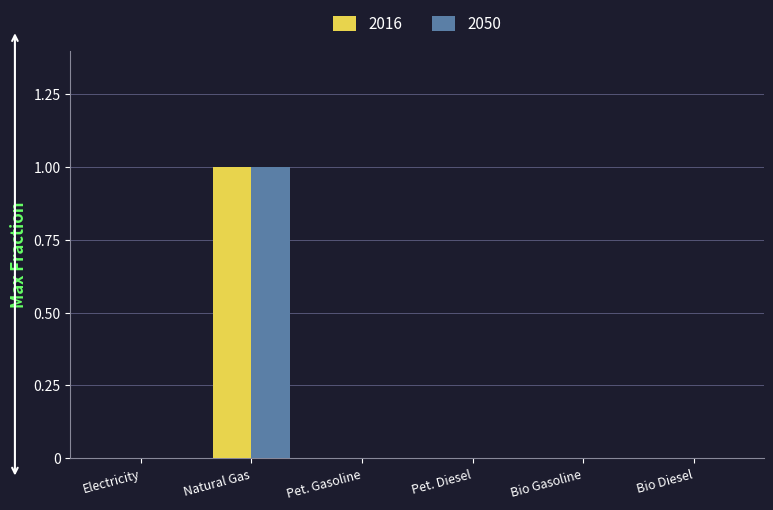

The 2016 series shows 1 at Pet. Diesel. True or false?

False